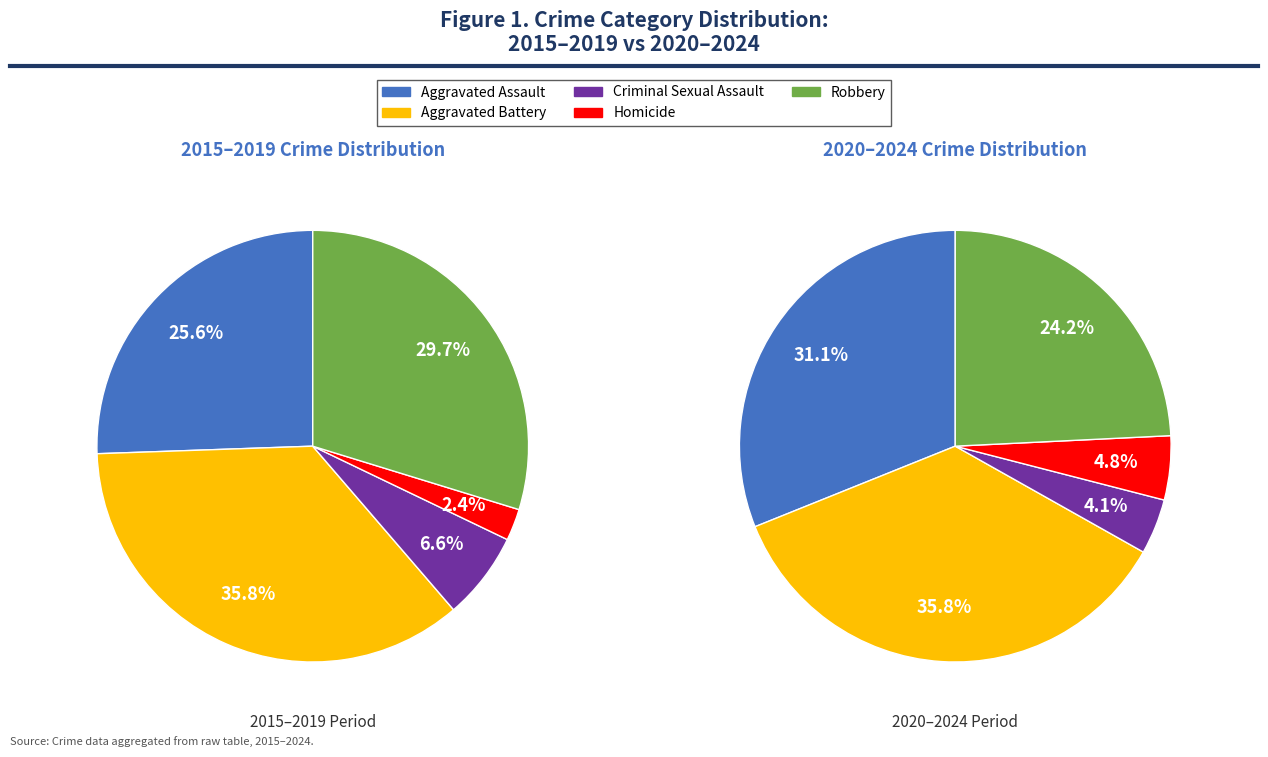

The 1 slice represents 21% of the pie. True or false?

False